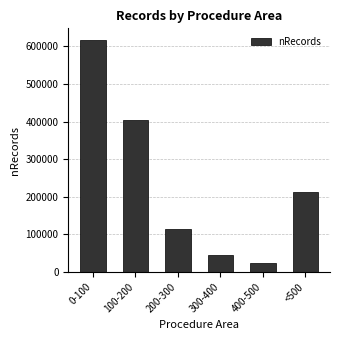

What is the difference between the values at 0-100 and 100-200?

211816